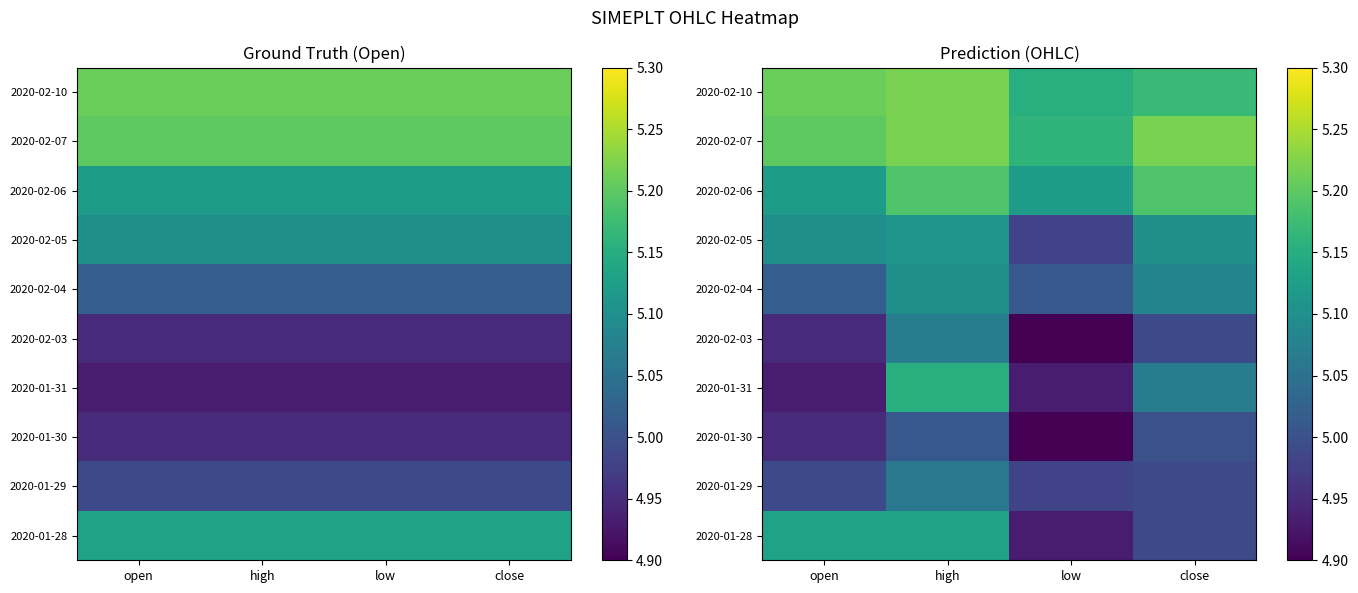

At which category is the sum across all series the highest?

high